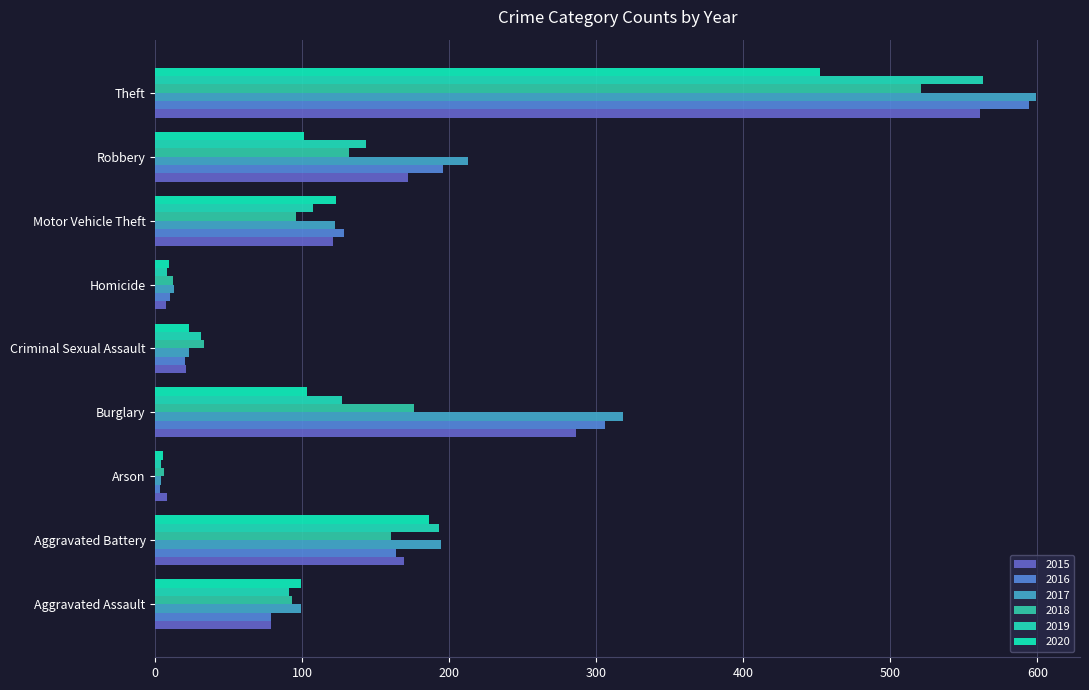

How many distinct data groups are displayed?

6